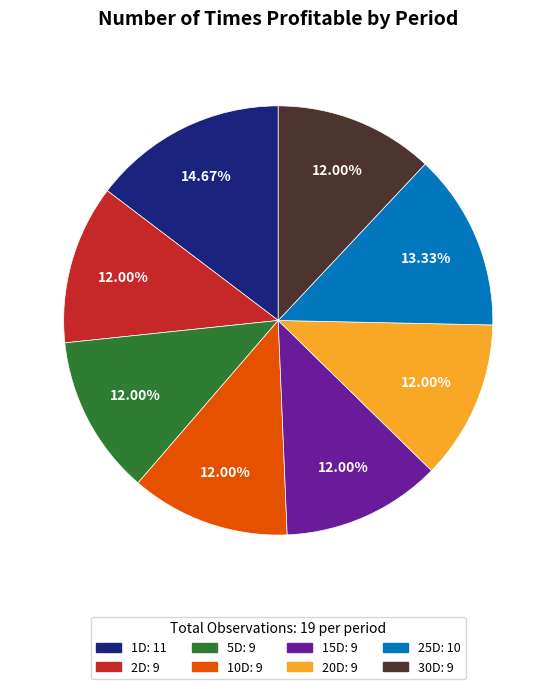

To the nearest percent, what is the combined percentage of 30D and 10D?

24%